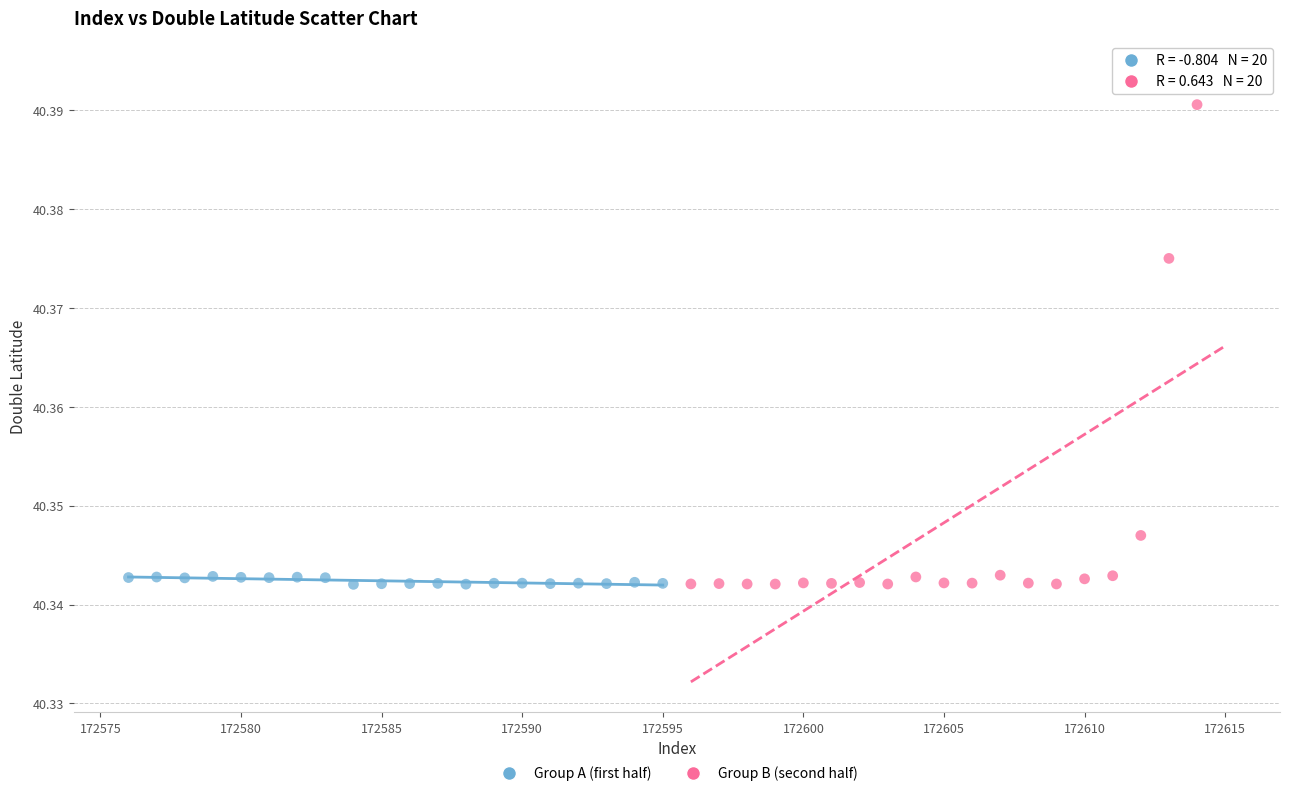

Which series contains the highest Y value?

Group B (second half)